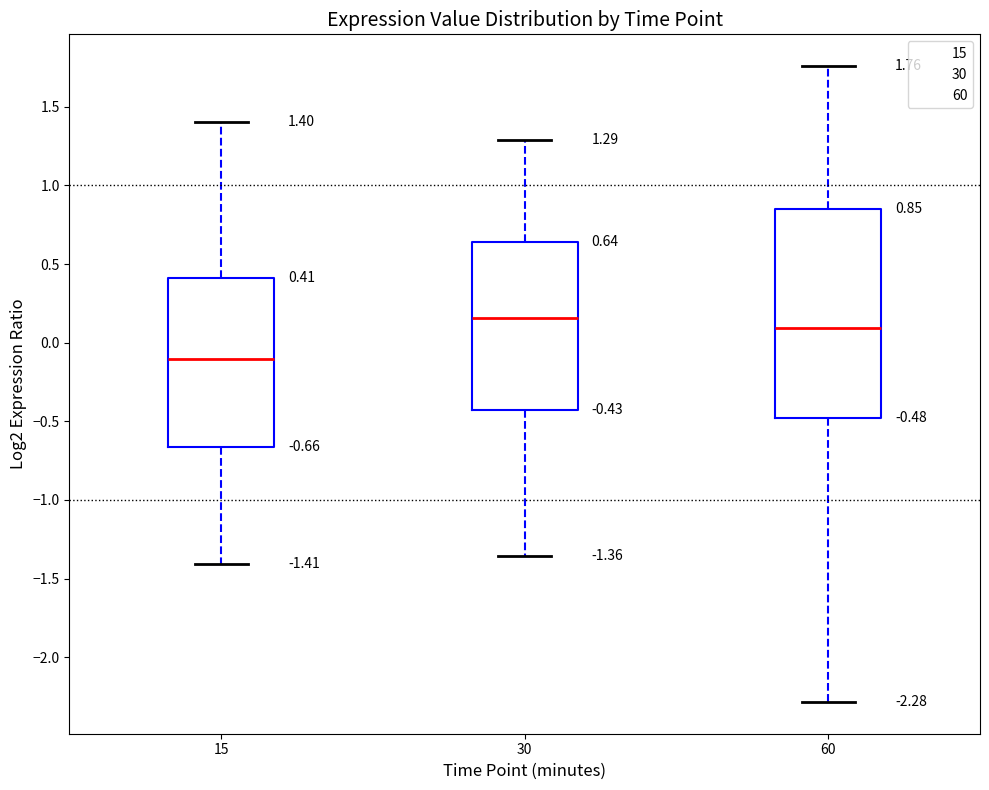

Which box is the tallest, from its lower edge to its upper edge?

60